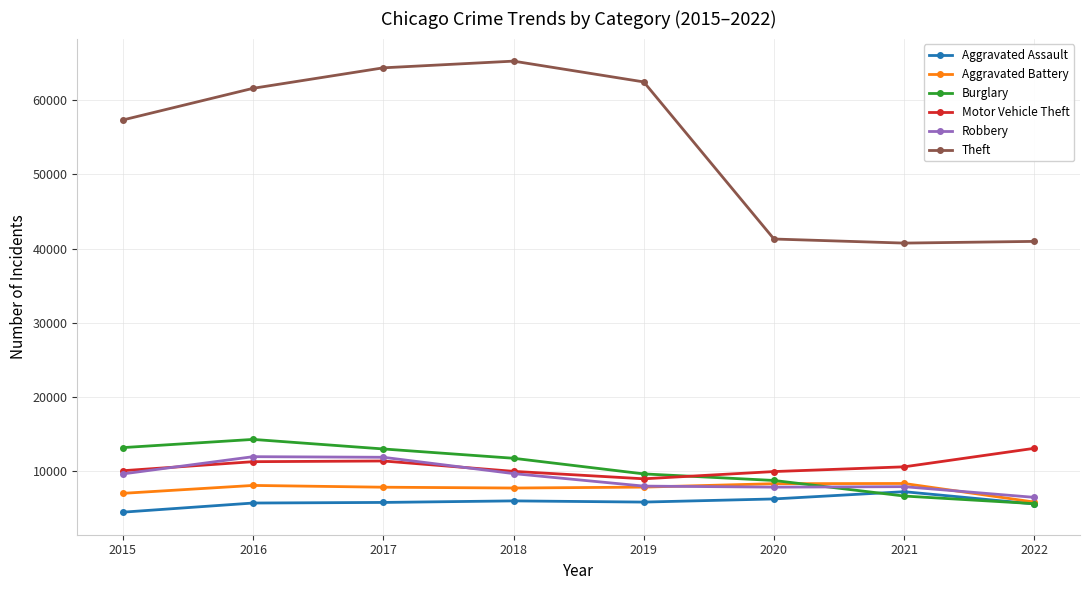

How many times do Aggravated Battery and Robbery cross each other?

2